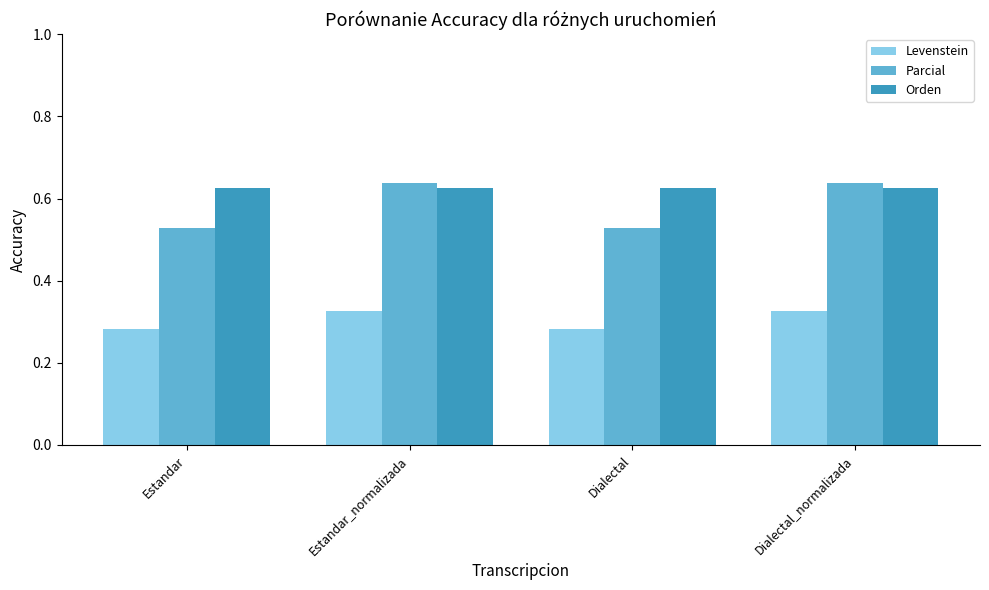

Is the value of Levenstein at Dialectal greater than the value of Parcial at Dialectal_normalizada?

No